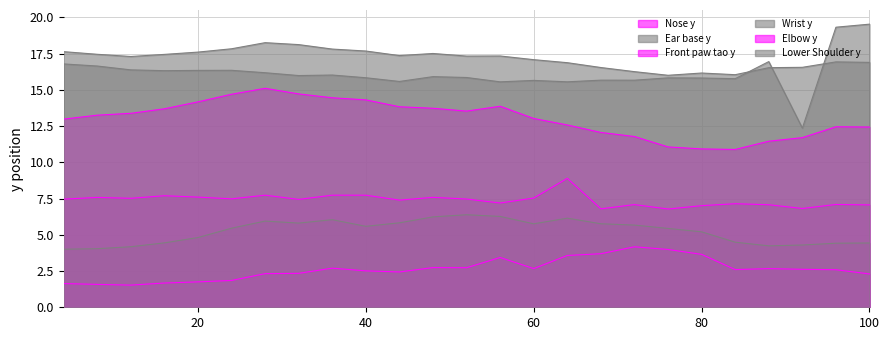

List the labels in order of Ear base y value, smallest first.

92, 56, 64, 44, 60, 72, 68, 84, 80, 76, 40, 52, 48, 32, 36, 28, 16, 20, 24, 12, 8, 4, 88, 96, 100